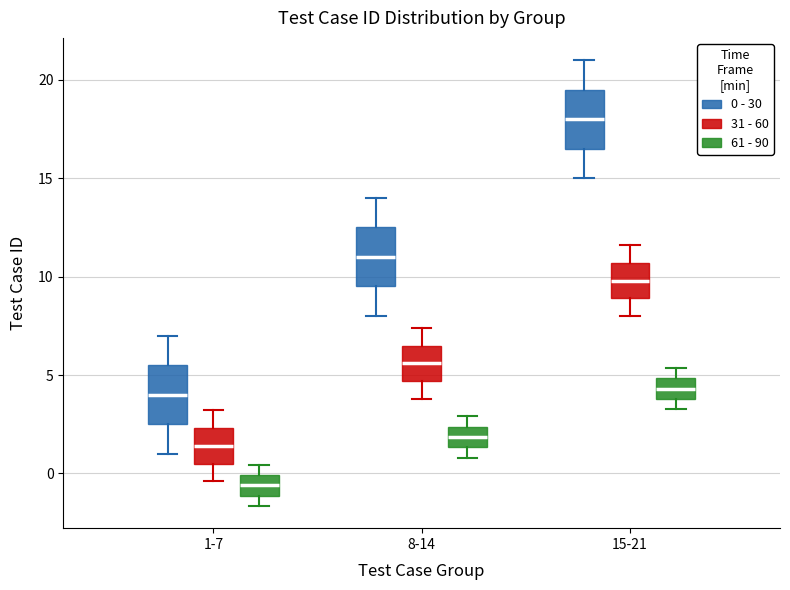

Where does the median line of the box for 15-21 (0 - 30) sit on the y-axis? The values are not printed on the chart, so give them approximately, as read against the axis.

18.0